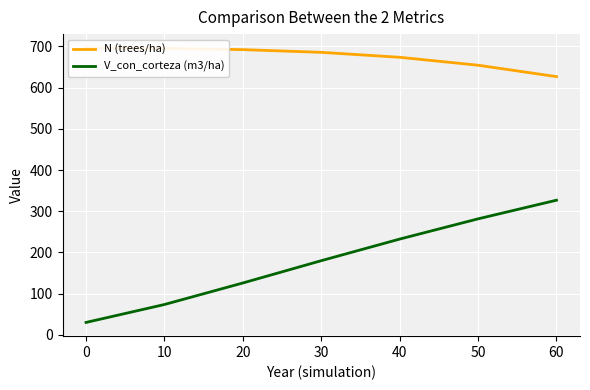

Is the value of V_con_corteza (m3/ha) at 0 greater than the value of N (trees/ha) at 0?

No